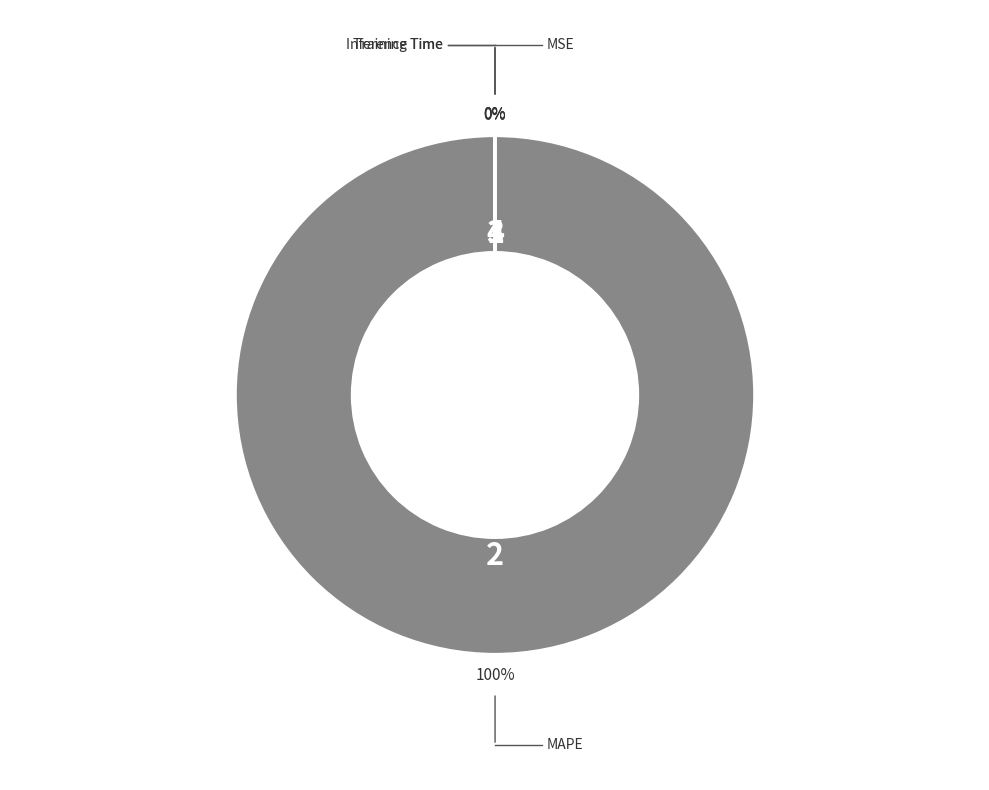

What percentage do MAPE and Inference Time together represent?

100.0%